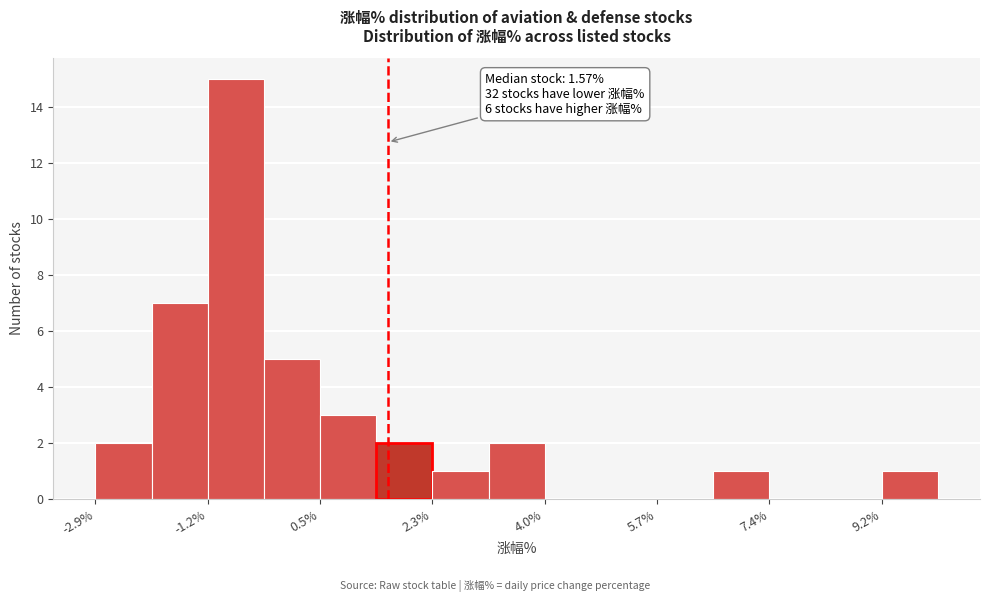

Which range on the x-axis has the tallest bar?

-1.2 to -0.4